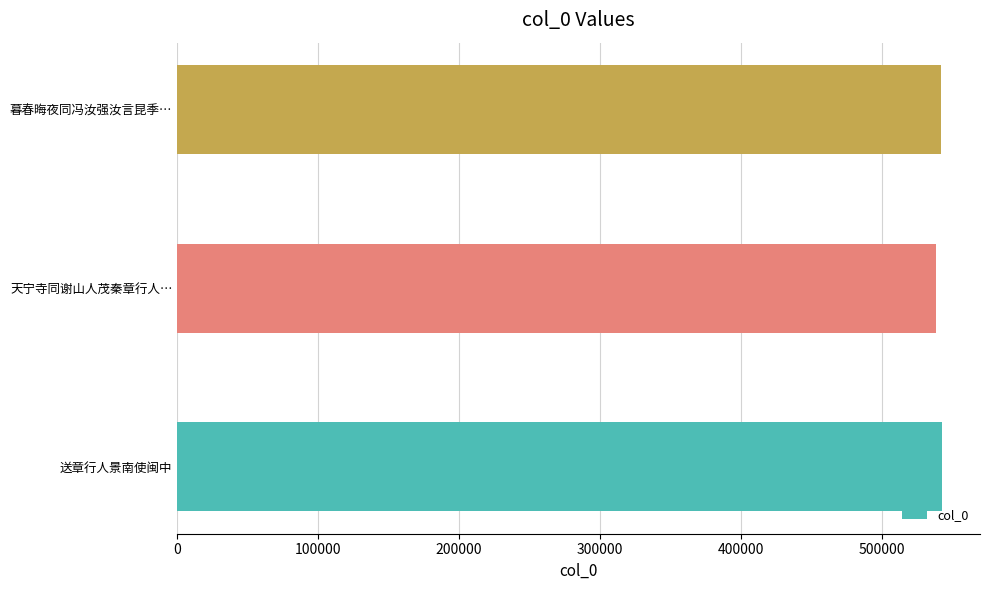

Approximately how many times larger is the value at 暮春晦夜同冯汝强汝言昆季… compared to 送章行人景南使闽中?

1.0